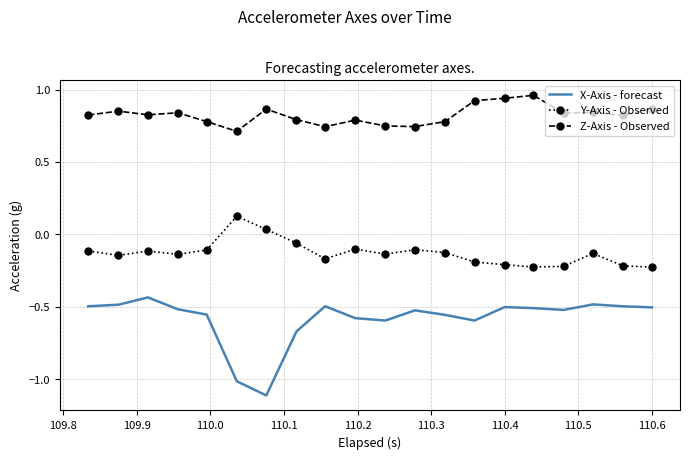

True or false: X-Axis - forecast and Y-Axis - Observed intersect in this chart.

False